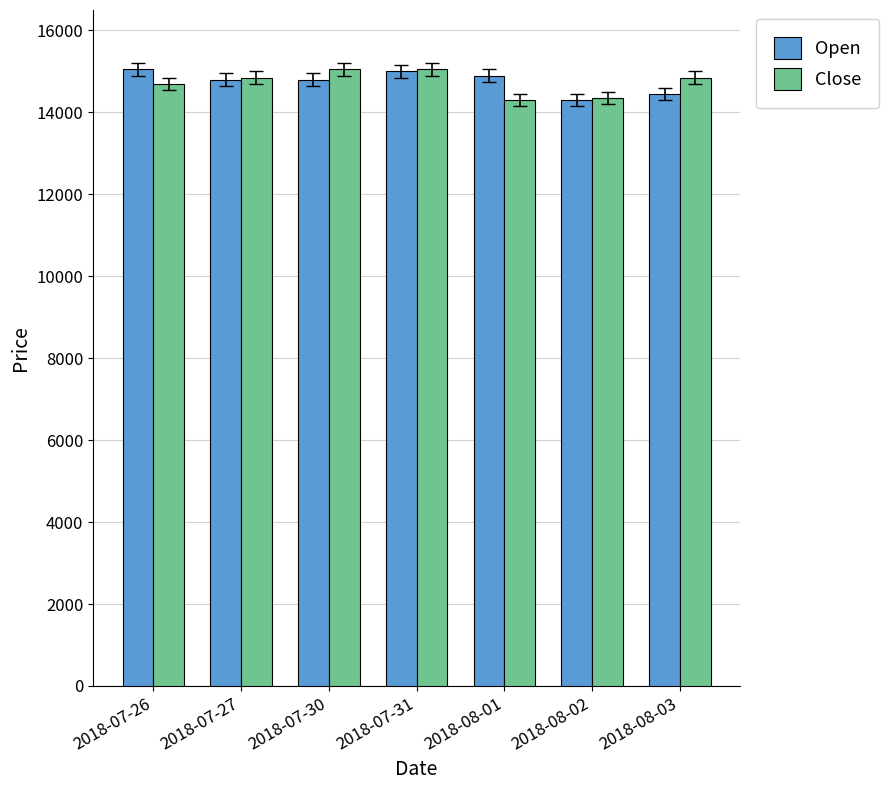

The value of Open at 2018-07-31 is 15000. True or false?

True